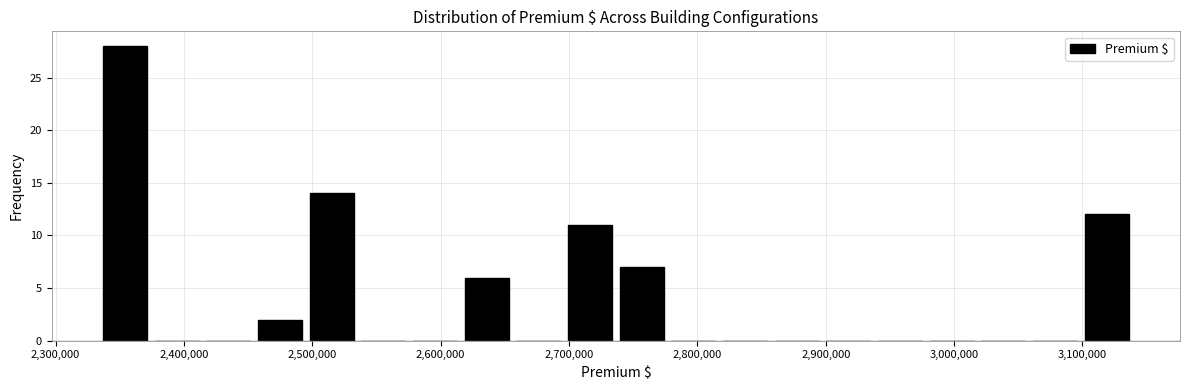

Reading left to right, list every bar in this chart as the range it spans on the x-axis followed by its height. Neither the bar edges nor the heights are printed on the chart, so give them approximately, as read against the axes.

2330000 to 2370000: 28
2370000 to 2410000: 0
2410000 to 2450000: 0
2450000 to 2490000: 2
2490000 to 2540000: 14
2540000 to 2580000: 0
2580000 to 2620000: 0
2620000 to 2660000: 6
2660000 to 2700000: 0
2700000 to 2740000: 11
2740000 to 2780000: 7
2780000 to 2820000: 0
2820000 to 2860000: 0
2860000 to 2900000: 0
2900000 to 2940000: 0
2940000 to 2980000: 0
2980000 to 3020000: 0
3020000 to 3060000: 0
3060000 to 3100000: 0
3100000 to 3140000: 12